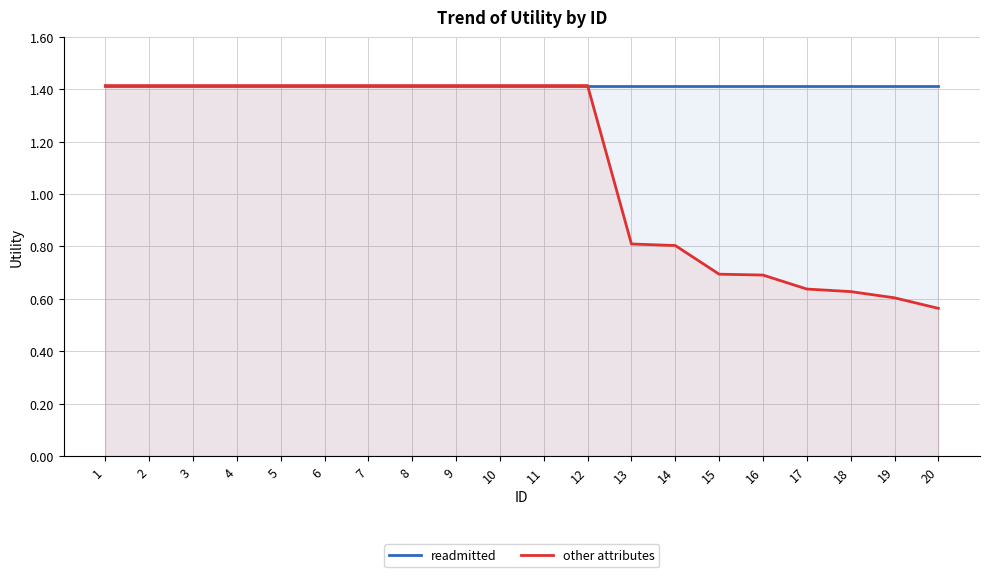

True or false: other attributes has a value of 1.4 at 5.

True